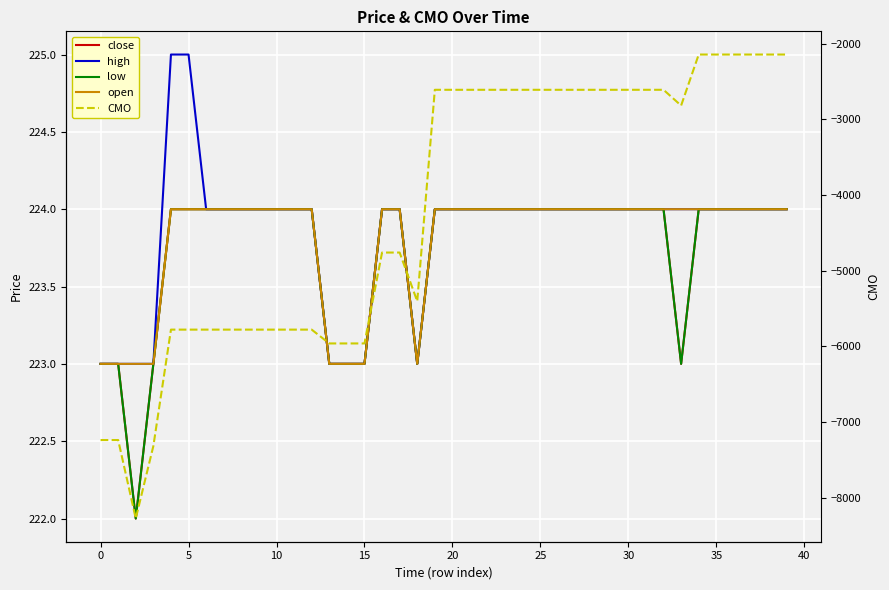

At how many categories does at least one series exceed -6679?

40